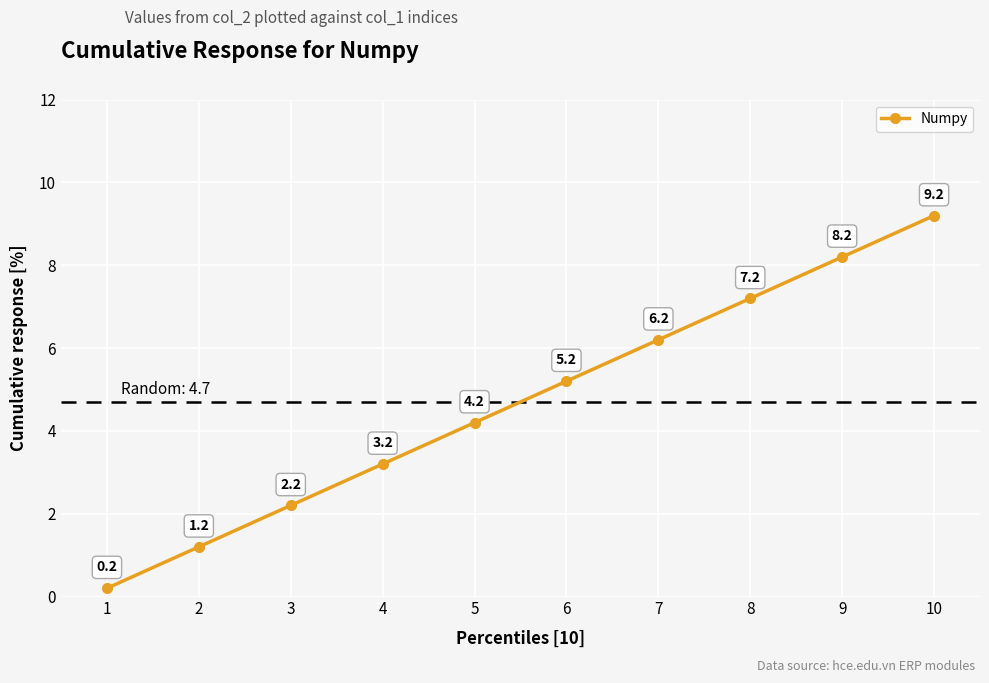

How many data points are above 5?

5